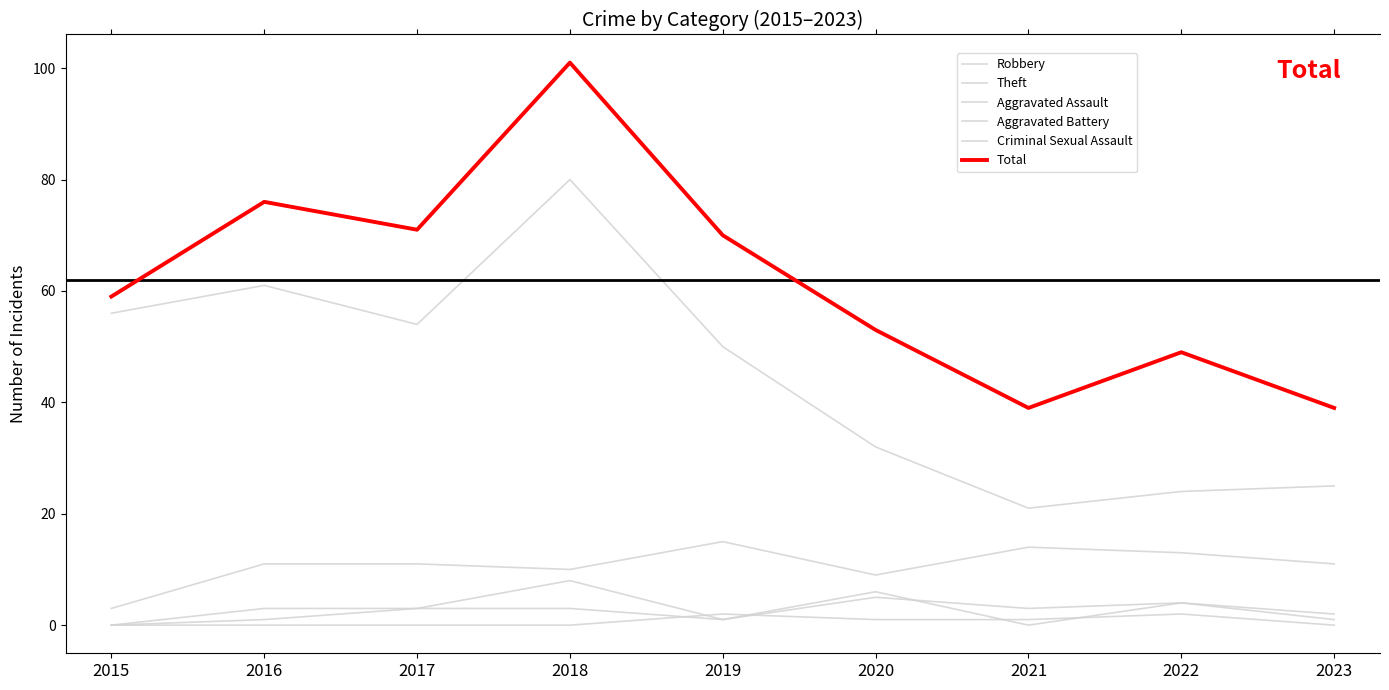

Is this an area chart (filled region under the line)?

No